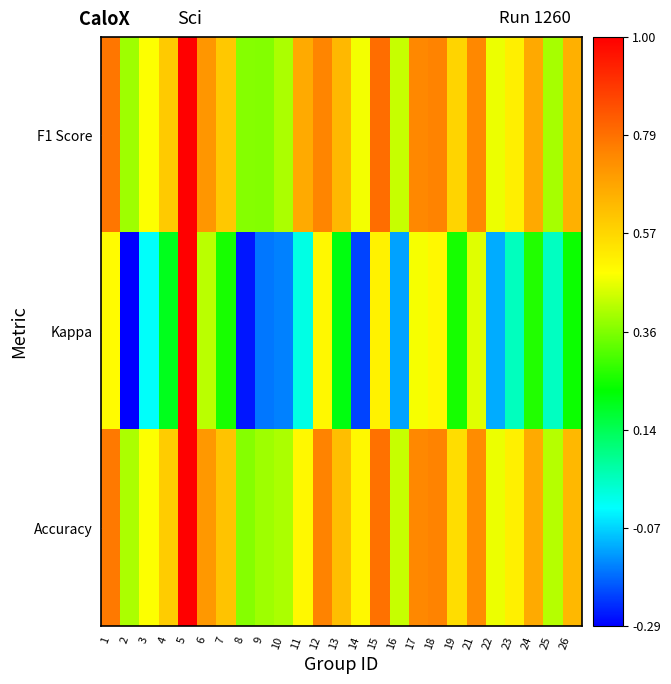

At which category is the sum across all series the highest?

5